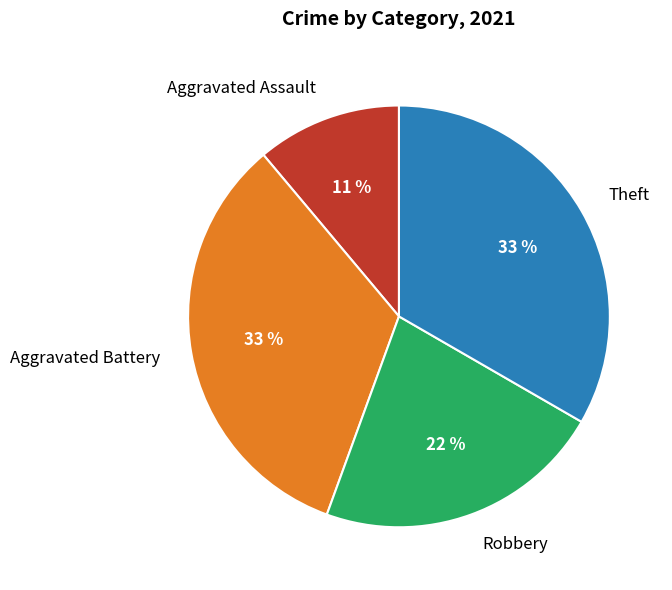

Combined, do Robbery and Aggravated Assault account for over 50%?

No